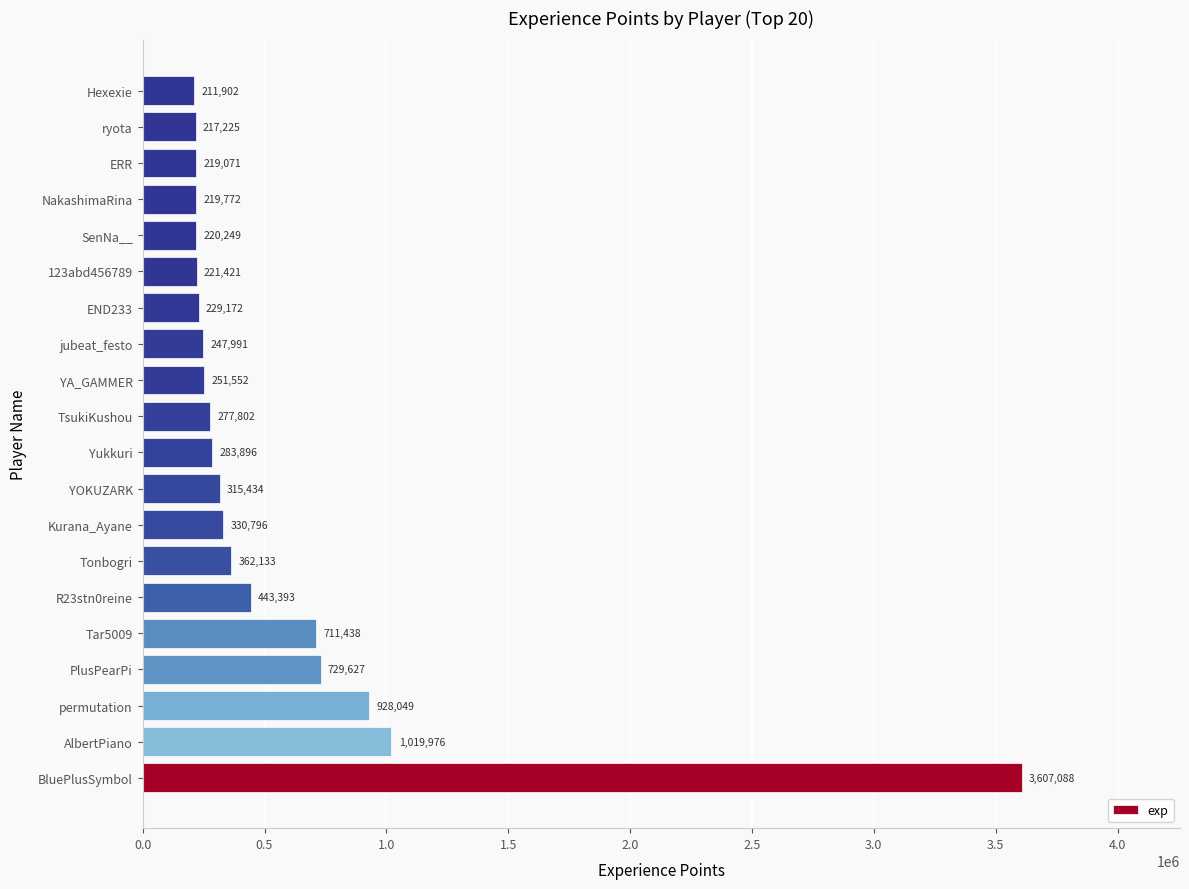

Approximately how many times larger is the value at PlusPearPi compared to 123abd456789?

3.3